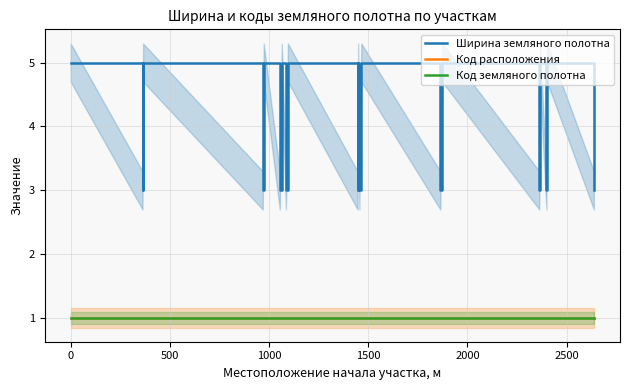

True or false: Код расположения has more than 0 points higher than both neighbors.

False